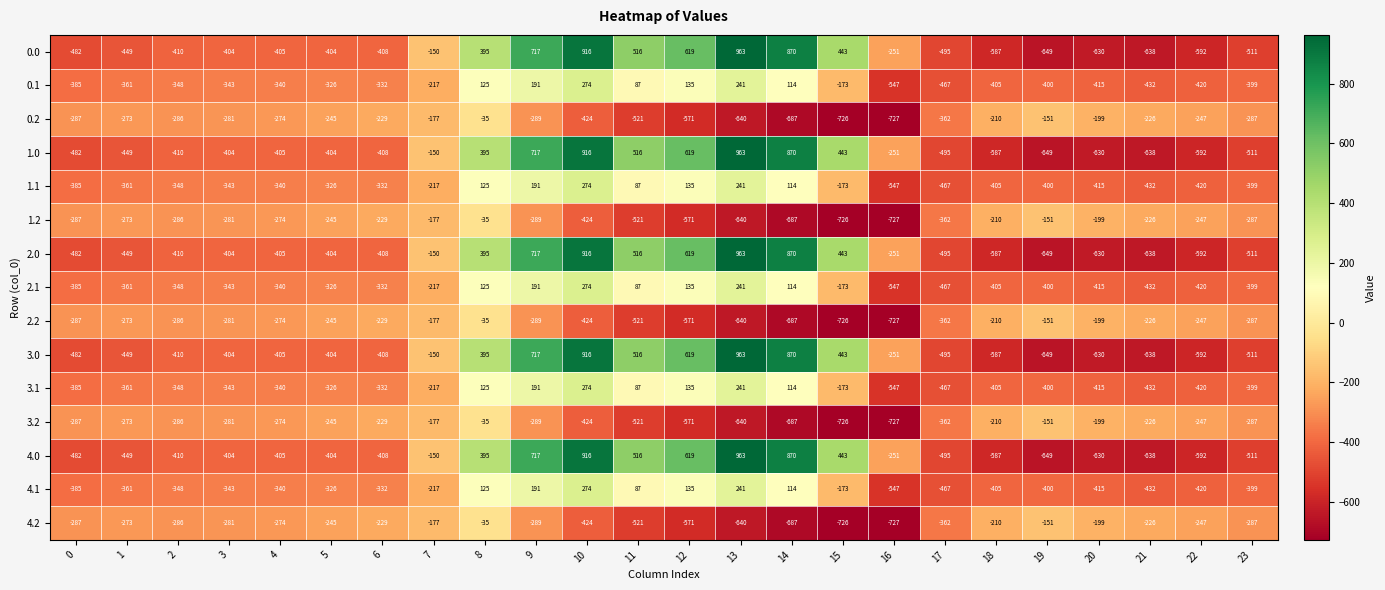

At which category is the sum across all series the highest?

10